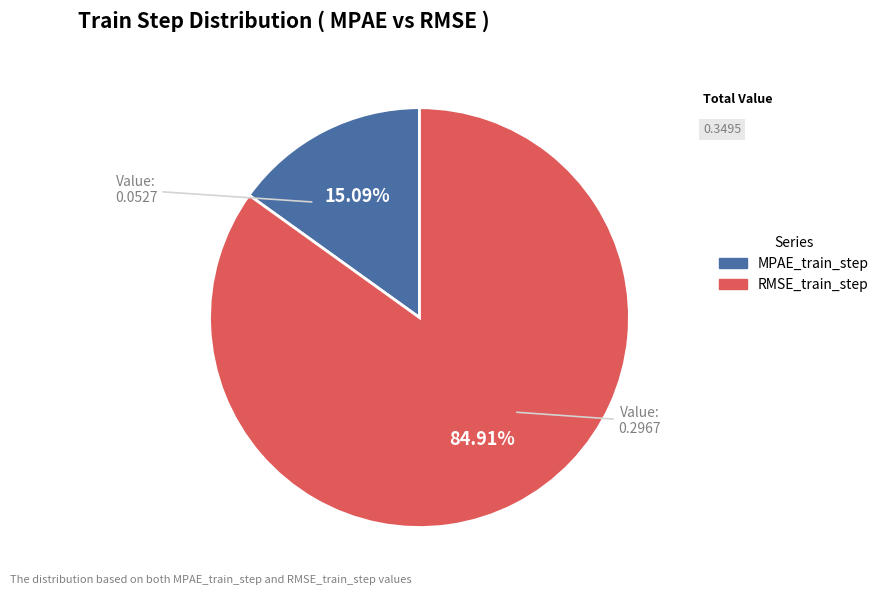

What percentage is the RMSE_train_step slice, to the nearest percent?

85%